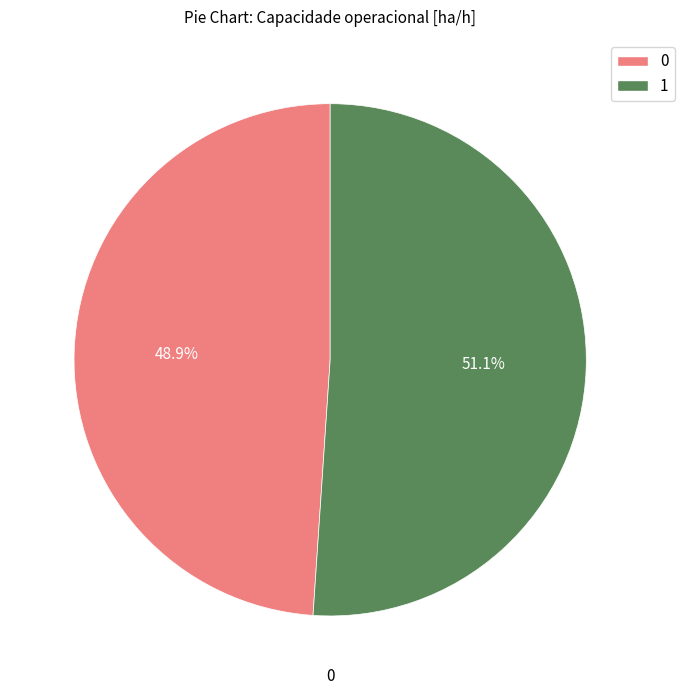

Approximately how many times larger is the value at 0 compared to 1?

1.0